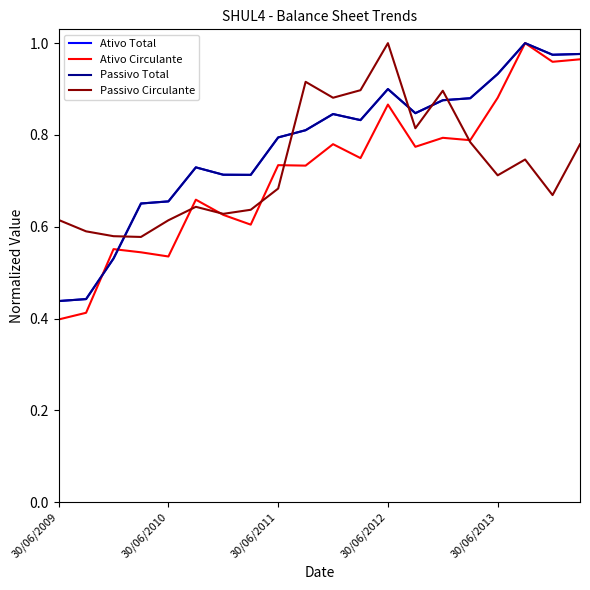

Does the chart display data point markers on the line(s)?

No